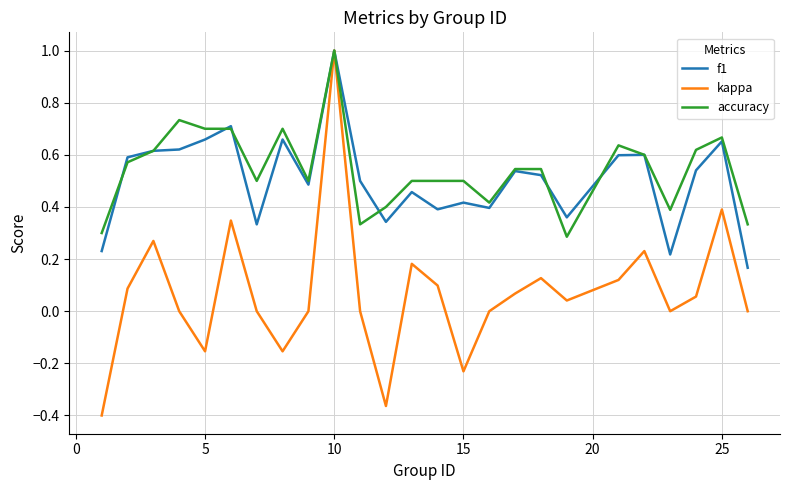

Which series has the largest range (max minus min)?

kappa